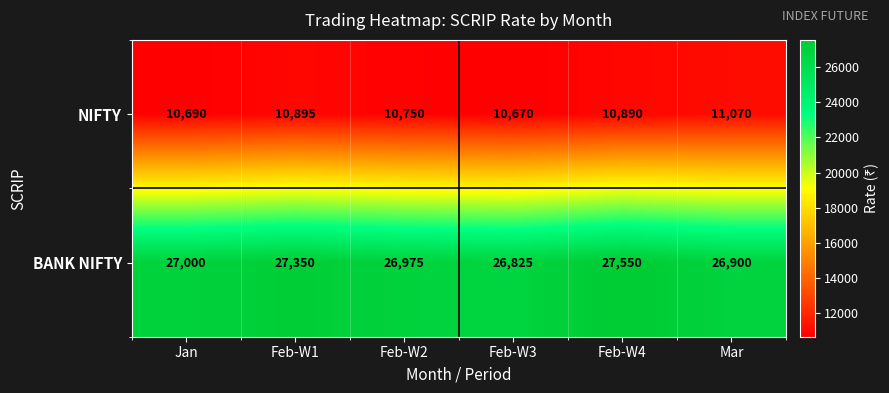

Reading right to left, extract all data points from this chart.

NIFTY: 11070	10890	10670	10750	10895	10690
BANK NIFTY: 26900	27550	26825	26975	27350	27000